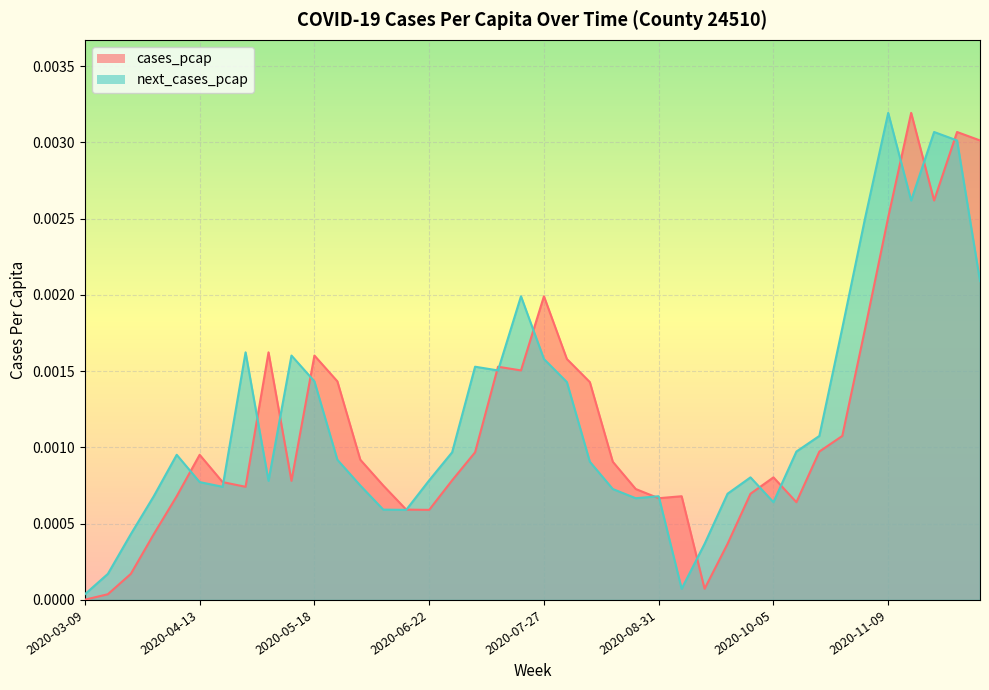

What are all the series names shown in the legend?

cases_pcap, next_cases_pcap